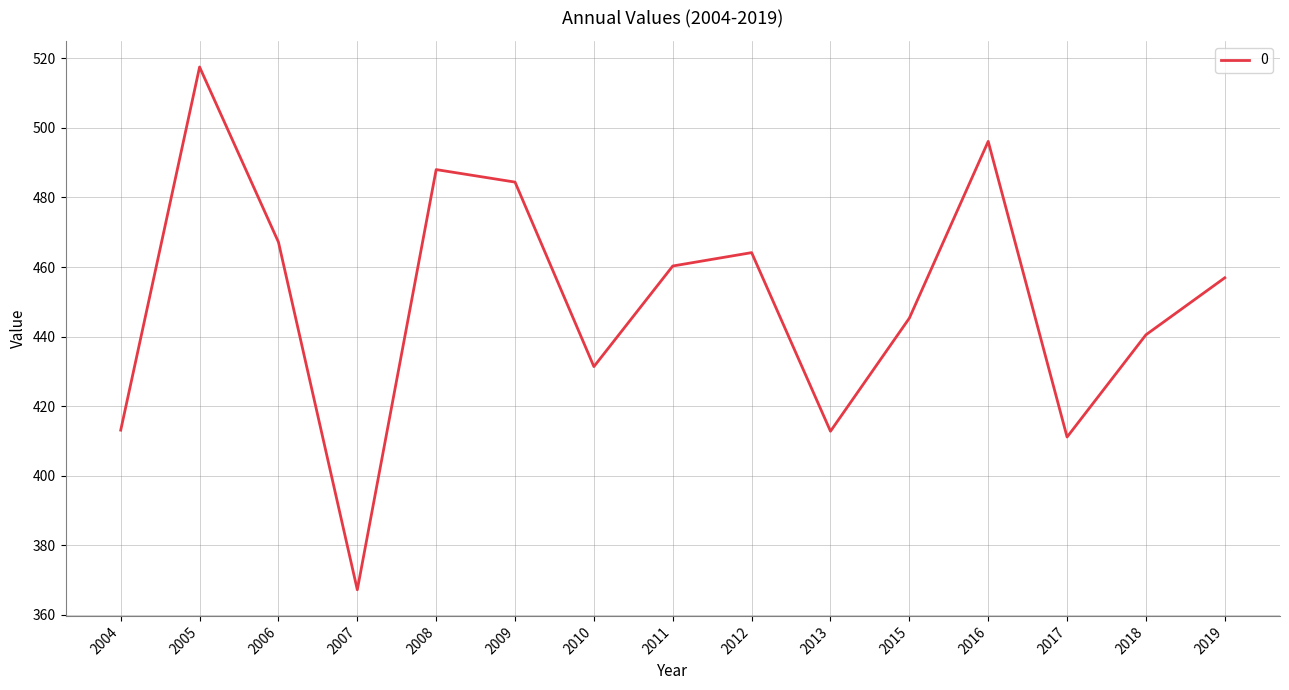

Count the number of categories in the chart.

15